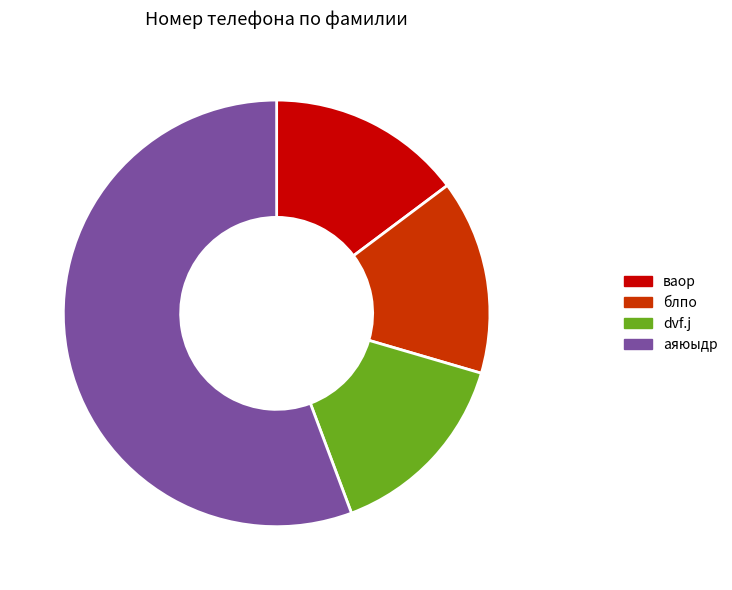

Does any single category account for the majority?

Yes